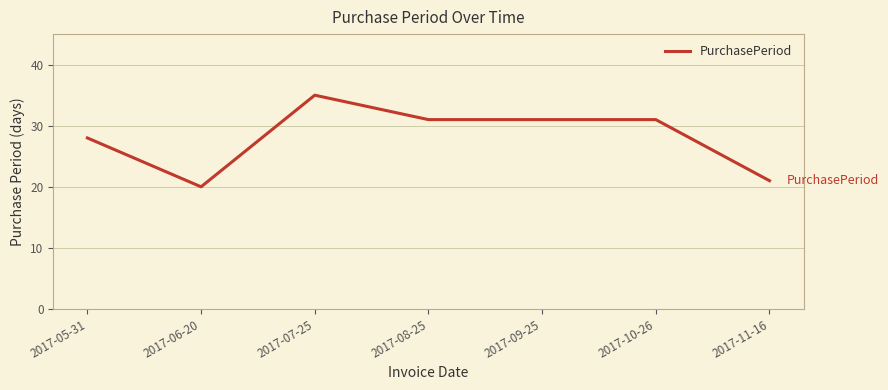

The value at 2017-09-25 is 31. True or false?

True